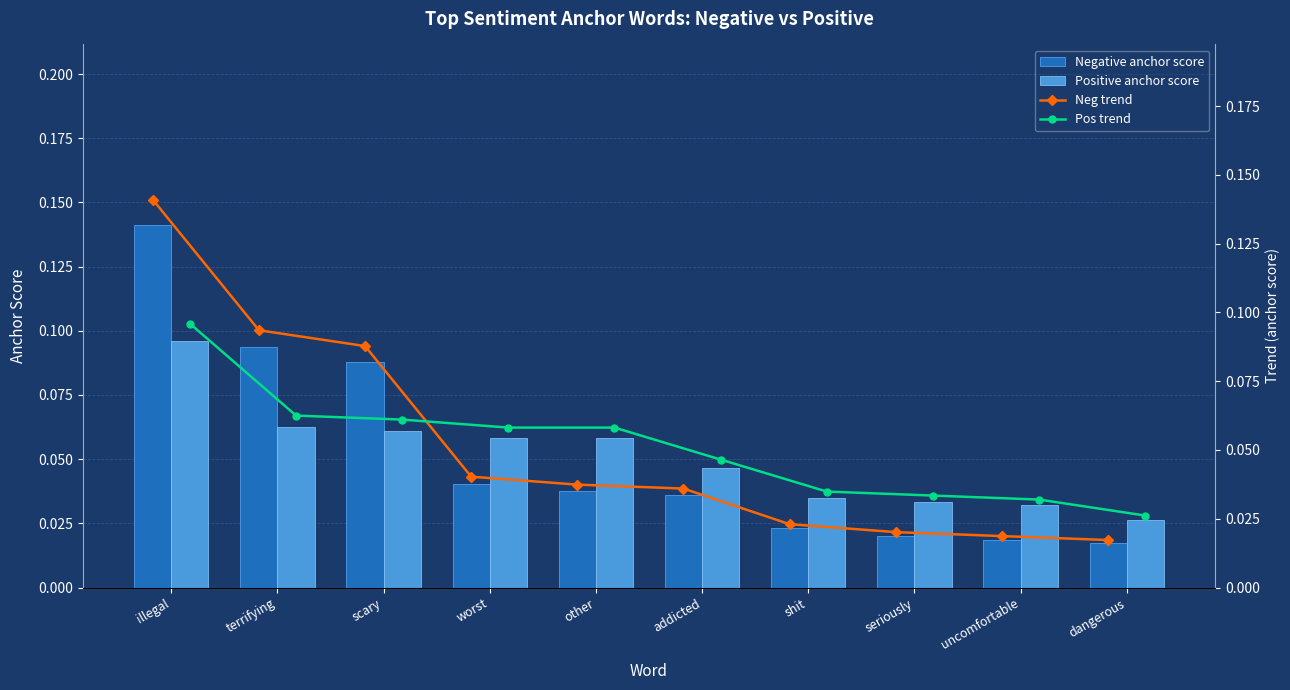

What is the average value of the Positive anchor score series?

0.1